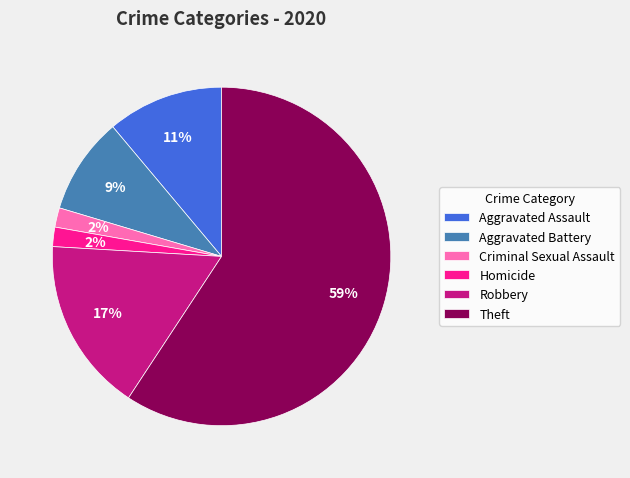

Do Homicide and Criminal Sexual Assault together represent more than half of the pie?

No